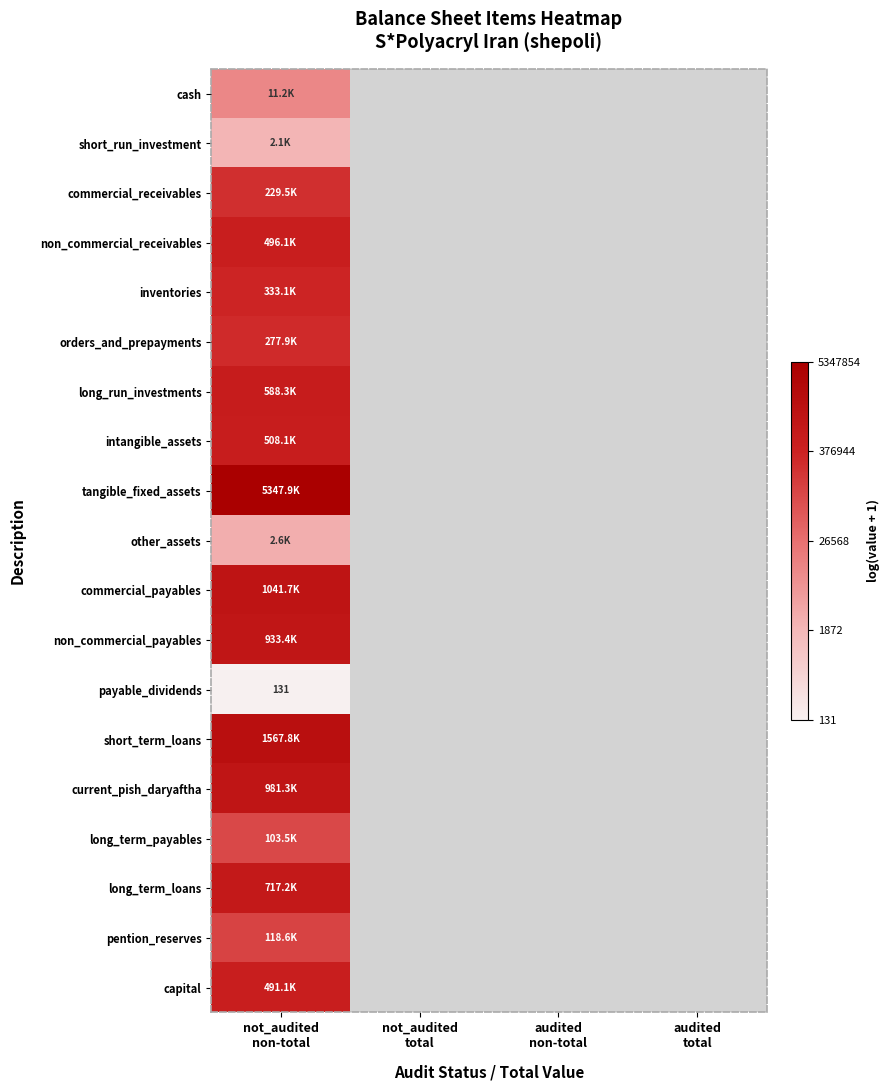

At which category is the sum across all series the highest?

not_audited
non-total